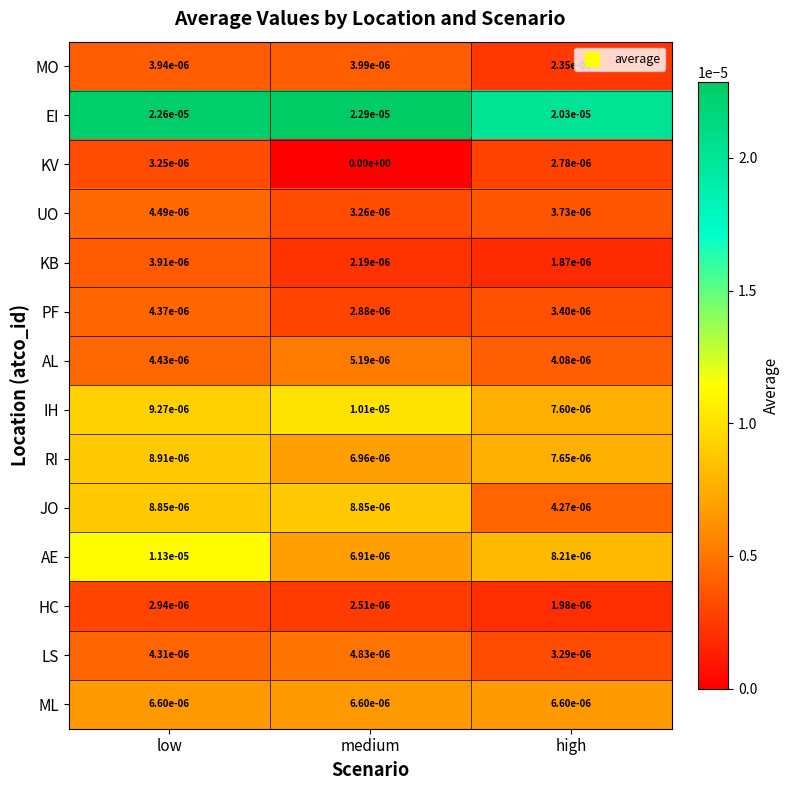

Rank the categories by AL value from lowest to highest.

high, low, medium